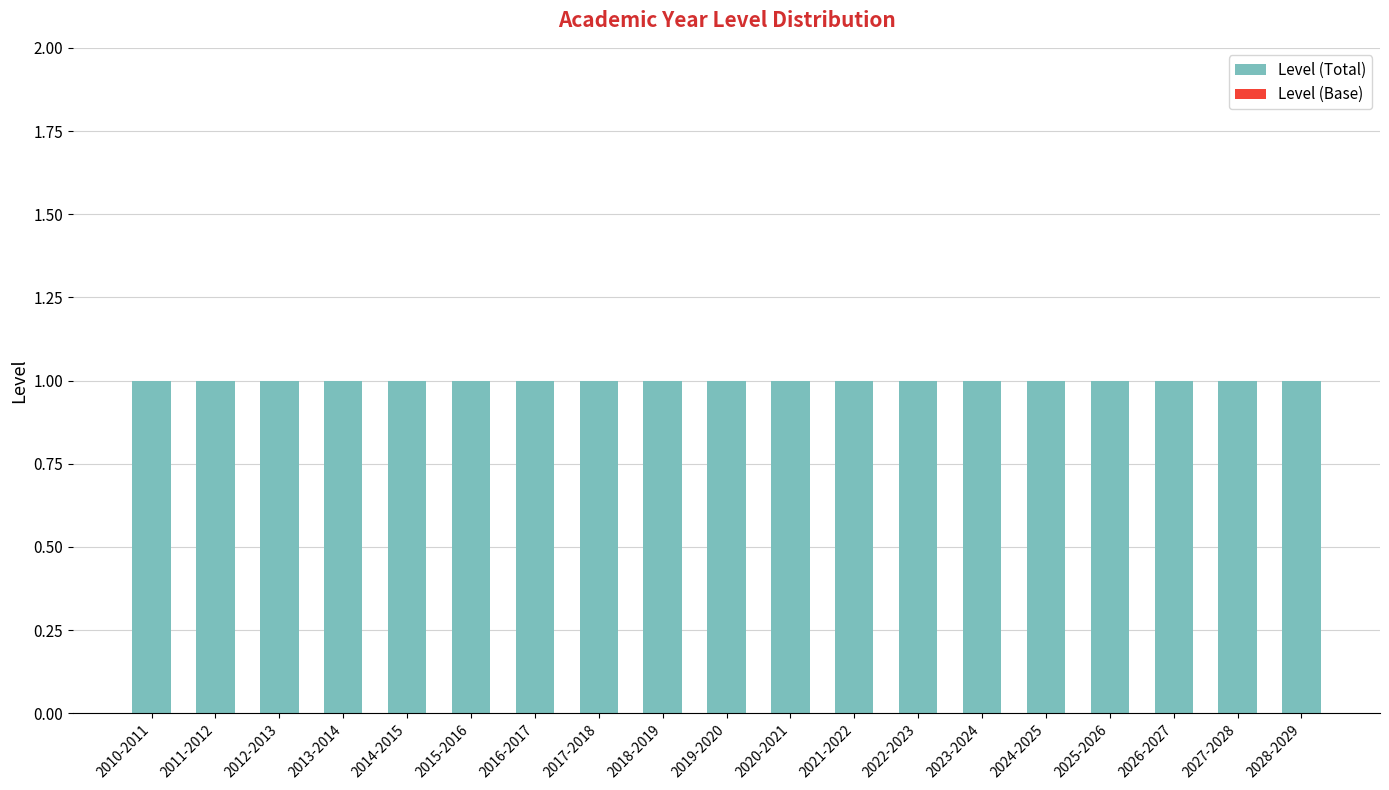

What is the difference between the highest and lowest values at 2019-2020?

1